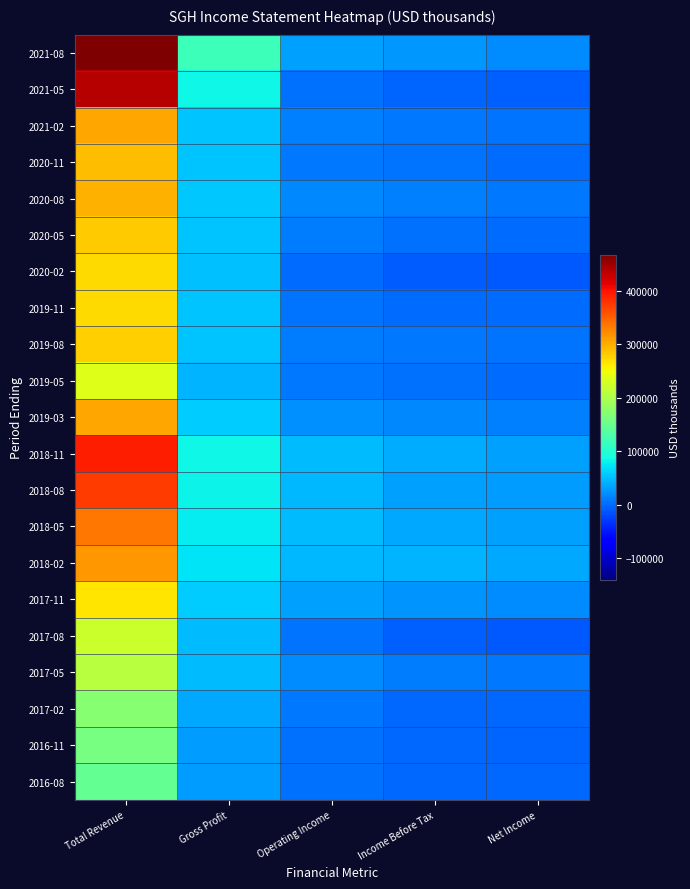

Reading left to right, extract all data points from this chart.

2021-08: Total Revenue=467700	Gross Profit=117800	Operating Income=31700	Income Before Tax=28300	Net Income=20700
2021-05: Total Revenue=437700	Gross Profit=84500	Operating Income=2900	Income Before Tax=-2600	Net Income=-7200
2021-02: Total Revenue=304000	Gross Profit=53400	Operating Income=12900	Income Before Tax=7000	Net Income=5800
2020-11: Total Revenue=291700	Gross Profit=52600	Operating Income=7600	Income Before Tax=5300	Net Income=2000
2020-08: Total Revenue=297000	Gross Profit=56300	Operating Income=17200	Income Before Tax=13700	Net Income=7500
2020-05: Total Revenue=281300	Gross Profit=54200	Operating Income=9900	Income Before Tax=3500	Net Income=800
2020-02: Total Revenue=272000	Gross Profit=51500	Operating Income=1500	Income Before Tax=-8400	Net Income=-9700
2019-11: Total Revenue=272000	Gross Profit=54300	Operating Income=5900	Income Before Tax=500	Net Income=200
2019-08: Total Revenue=278400	Gross Profit=52300	Operating Income=11400	Income Before Tax=7700	Net Income=5600
2019-05: Total Revenue=235700	Gross Profit=43100	Operating Income=7400	Income Before Tax=2500	Net Income=1900
2019-03: Total Revenue=304100	Gross Profit=57200	Operating Income=22500	Income Before Tax=17400	Net Income=12800
2018-11: Total Revenue=393900	Gross Profit=85100	Operating Income=47800	Income Before Tax=38600	Net Income=31000
2018-08: Total Revenue=374000	Gross Profit=82700	Operating Income=45000	Income Before Tax=32800	Net Income=29700
2018-05: Total Revenue=335500	Gross Profit=78100	Operating Income=48700	Income Before Tax=37500	Net Income=31900
2018-02: Total Revenue=314000	Gross Profit=73100	Operating Income=45100	Income Before Tax=43400	Net Income=36800
2017-11: Total Revenue=265400	Gross Profit=57800	Operating Income=31500	Income Before Tax=24200	Net Income=21000
2017-08: Total Revenue=223000	Gross Profit=48000	Operating Income=5400	Income Before Tax=-6500	Net Income=-10200
2017-05: Total Revenue=207000	Gross Profit=47400	Operating Income=20400	Income Before Tax=11300	Net Income=8000
2017-02: Total Revenue=172000	Gross Profit=37200	Operating Income=8000	Income Before Tax=-200	Net Income=-2300
2016-11: Total Revenue=159300	Gross Profit=29700	Operating Income=3600	Income Before Tax=-2500	Net Income=-3200
2016-08: Total Revenue=146200	Gross Profit=29900	Operating Income=4000	Income Before Tax=-1200	Net Income=-1500